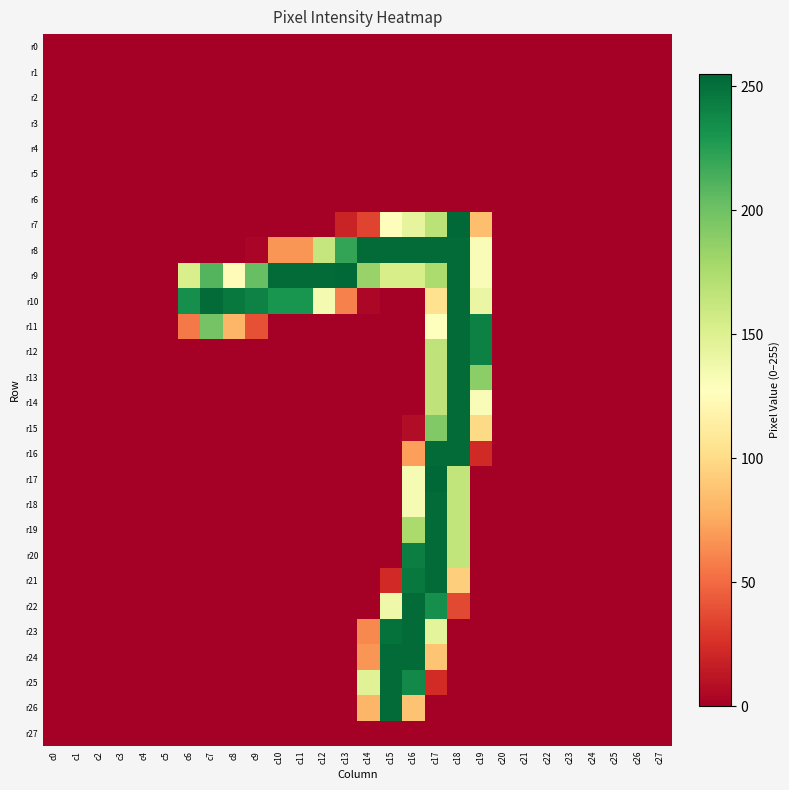

Reading left to right, what are all the values shown in this chart?

r0: c0=0	c1=0	c2=0	c3=0	c4=0	c5=0	c6=0	c7=0	c8=0	c9=0	c10=0	c11=0	c12=0	c13=0	c14=0	c15=0	c16=0	c17=0	c18=0	c19=0	c20=0	c21=0	c22=0	c23=0	c24=0	c25=0	c26=0	c27=0
r1: c0=0	c1=0	c2=0	c3=0	c4=0	c5=0	c6=0	c7=0	c8=0	c9=0	c10=0	c11=0	c12=0	c13=0	c14=0	c15=0	c16=0	c17=0	c18=0	c19=0	c20=0	c21=0	c22=0	c23=0	c24=0	c25=0	c26=0	c27=0
r2: c0=0	c1=0	c2=0	c3=0	c4=0	c5=0	c6=0	c7=0	c8=0	c9=0	c10=0	c11=0	c12=0	c13=0	c14=0	c15=0	c16=0	c17=0	c18=0	c19=0	c20=0	c21=0	c22=0	c23=0	c24=0	c25=0	c26=0	c27=0
r3: c0=0	c1=0	c2=0	c3=0	c4=0	c5=0	c6=0	c7=0	c8=0	c9=0	c10=0	c11=0	c12=0	c13=0	c14=0	c15=0	c16=0	c17=0	c18=0	c19=0	c20=0	c21=0	c22=0	c23=0	c24=0	c25=0	c26=0	c27=0
r4: c0=0	c1=0	c2=0	c3=0	c4=0	c5=0	c6=0	c7=0	c8=0	c9=0	c10=0	c11=0	c12=0	c13=0	c14=0	c15=0	c16=0	c17=0	c18=0	c19=0	c20=0	c21=0	c22=0	c23=0	c24=0	c25=0	c26=0	c27=0
r5: c0=0	c1=0	c2=0	c3=0	c4=0	c5=0	c6=0	c7=0	c8=0	c9=0	c10=0	c11=0	c12=0	c13=0	c14=0	c15=0	c16=0	c17=0	c18=0	c19=0	c20=0	c21=0	c22=0	c23=0	c24=0	c25=0	c26=0	c27=0
r6: c0=0	c1=0	c2=0	c3=0	c4=0	c5=0	c6=0	c7=0	c8=0	c9=0	c10=0	c11=0	c12=0	c13=0	c14=0	c15=0	c16=0	c17=0	c18=0	c19=0	c20=0	c21=0	c22=0	c23=0	c24=0	c25=0	c26=0	c27=0
r7: c0=0	c1=0	c2=0	c3=0	c4=0	c5=0	c6=0	c7=0	c8=0	c9=0	c10=0	c11=0	c12=0	c13=19	c14=34	c15=126	c16=144	c17=168	c18=254	c19=85	c20=0	c21=0	c22=0	c23=0	c24=0	c25=0	c26=0	c27=0
r8: c0=0	c1=0	c2=0	c3=0	c4=0	c5=0	c6=0	c7=0	c8=0	c9=3	c10=67	c11=67	c12=163	c13=221	c14=253	c15=253	c16=253	c17=253	c18=253	c19=131	c20=0	c21=0	c22=0	c23=0	c24=0	c25=0	c26=0	c27=0
r9: c0=0	c1=0	c2=0	c3=0	c4=0	c5=0	c6=153	c7=210	c8=124	c9=203	c10=253	c11=253	c12=253	c13=254	c14=184	c15=154	c16=154	c17=175	c18=253	c19=131	c20=0	c21=0	c22=0	c23=0	c24=0	c25=0	c26=0	c27=0
r10: c0=0	c1=0	c2=0	c3=0	c4=0	c5=0	c6=234	c7=253	c8=246	c9=241	c10=231	c11=231	c12=134	c13=59	c14=4	c15=0	c16=0	c17=104	c18=253	c19=141	c20=0	c21=0	c22=0	c23=0	c24=0	c25=0	c26=0	c27=0
r11: c0=0	c1=0	c2=0	c3=0	c4=0	c5=0	c6=56	c7=198	c8=81	c9=39	c10=0	c11=0	c12=0	c13=0	c14=0	c15=0	c16=0	c17=128	c18=253	c19=242	c20=0	c21=0	c22=0	c23=0	c24=0	c25=0	c26=0	c27=0
r12: c0=0	c1=0	c2=0	c3=0	c4=0	c5=0	c6=0	c7=0	c8=0	c9=0	c10=0	c11=0	c12=0	c13=0	c14=0	c15=0	c16=0	c17=166	c18=253	c19=242	c20=0	c21=0	c22=0	c23=0	c24=0	c25=0	c26=0	c27=0
r13: c0=0	c1=0	c2=0	c3=0	c4=0	c5=0	c6=0	c7=0	c8=0	c9=0	c10=0	c11=0	c12=0	c13=0	c14=0	c15=0	c16=0	c17=166	c18=253	c19=189	c20=0	c21=0	c22=0	c23=0	c24=0	c25=0	c26=0	c27=0
r14: c0=0	c1=0	c2=0	c3=0	c4=0	c5=0	c6=0	c7=0	c8=0	c9=0	c10=0	c11=0	c12=0	c13=0	c14=0	c15=0	c16=0	c17=166	c18=253	c19=131	c20=0	c21=0	c22=0	c23=0	c24=0	c25=0	c26=0	c27=0
r15: c0=0	c1=0	c2=0	c3=0	c4=0	c5=0	c6=0	c7=0	c8=0	c9=0	c10=0	c11=0	c12=0	c13=0	c14=0	c15=0	c16=7	c17=193	c18=253	c19=99	c20=0	c21=0	c22=0	c23=0	c24=0	c25=0	c26=0	c27=0
r16: c0=0	c1=0	c2=0	c3=0	c4=0	c5=0	c6=0	c7=0	c8=0	c9=0	c10=0	c11=0	c12=0	c13=0	c14=0	c15=0	c16=71	c17=253	c18=253	c19=22	c20=0	c21=0	c22=0	c23=0	c24=0	c25=0	c26=0	c27=0
r17: c0=0	c1=0	c2=0	c3=0	c4=0	c5=0	c6=0	c7=0	c8=0	c9=0	c10=0	c11=0	c12=0	c13=0	c14=0	c15=0	c16=133	c17=255	c18=165	c19=0	c20=0	c21=0	c22=0	c23=0	c24=0	c25=0	c26=0	c27=0
r18: c0=0	c1=0	c2=0	c3=0	c4=0	c5=0	c6=0	c7=0	c8=0	c9=0	c10=0	c11=0	c12=0	c13=0	c14=0	c15=0	c16=133	c17=253	c18=165	c19=0	c20=0	c21=0	c22=0	c23=0	c24=0	c25=0	c26=0	c27=0
r19: c0=0	c1=0	c2=0	c3=0	c4=0	c5=0	c6=0	c7=0	c8=0	c9=0	c10=0	c11=0	c12=0	c13=0	c14=0	c15=0	c16=176	c17=253	c18=165	c19=0	c20=0	c21=0	c22=0	c23=0	c24=0	c25=0	c26=0	c27=0
r20: c0=0	c1=0	c2=0	c3=0	c4=0	c5=0	c6=0	c7=0	c8=0	c9=0	c10=0	c11=0	c12=0	c13=0	c14=0	c15=0	c16=243	c17=253	c18=165	c19=0	c20=0	c21=0	c22=0	c23=0	c24=0	c25=0	c26=0	c27=0
r21: c0=0	c1=0	c2=0	c3=0	c4=0	c5=0	c6=0	c7=0	c8=0	c9=0	c10=0	c11=0	c12=0	c13=0	c14=0	c15=22	c16=246	c17=253	c18=93	c19=0	c20=0	c21=0	c22=0	c23=0	c24=0	c25=0	c26=0	c27=0
r22: c0=0	c1=0	c2=0	c3=0	c4=0	c5=0	c6=0	c7=0	c8=0	c9=0	c10=0	c11=0	c12=0	c13=0	c14=0	c15=138	c16=253	c17=234	c18=36	c19=0	c20=0	c21=0	c22=0	c23=0	c24=0	c25=0	c26=0	c27=0
r23: c0=0	c1=0	c2=0	c3=0	c4=0	c5=0	c6=0	c7=0	c8=0	c9=0	c10=0	c11=0	c12=0	c13=0	c14=62	c15=250	c16=253	c17=145	c18=0	c19=0	c20=0	c21=0	c22=0	c23=0	c24=0	c25=0	c26=0	c27=0
r24: c0=0	c1=0	c2=0	c3=0	c4=0	c5=0	c6=0	c7=0	c8=0	c9=0	c10=0	c11=0	c12=0	c13=0	c14=67	c15=253	c16=253	c17=88	c18=0	c19=0	c20=0	c21=0	c22=0	c23=0	c24=0	c25=0	c26=0	c27=0
r25: c0=0	c1=0	c2=0	c3=0	c4=0	c5=0	c6=0	c7=0	c8=0	c9=0	c10=0	c11=0	c12=0	c13=0	c14=148	c15=253	c16=237	c17=23	c18=0	c19=0	c20=0	c21=0	c22=0	c23=0	c24=0	c25=0	c26=0	c27=0
r26: c0=0	c1=0	c2=0	c3=0	c4=0	c5=0	c6=0	c7=0	c8=0	c9=0	c10=0	c11=0	c12=0	c13=0	c14=81	c15=253	c16=87	c17=0	c18=0	c19=0	c20=0	c21=0	c22=0	c23=0	c24=0	c25=0	c26=0	c27=0
r27: c0=0	c1=0	c2=0	c3=0	c4=0	c5=0	c6=0	c7=0	c8=0	c9=0	c10=0	c11=0	c12=0	c13=0	c14=0	c15=0	c16=0	c17=0	c18=0	c19=0	c20=0	c21=0	c22=0	c23=0	c24=0	c25=0	c26=0	c27=0